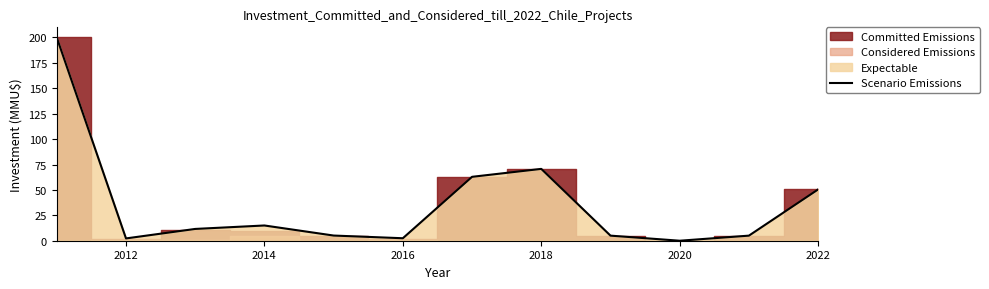

How many points are lower than both their immediate neighbors (excluding endpoints)?

3